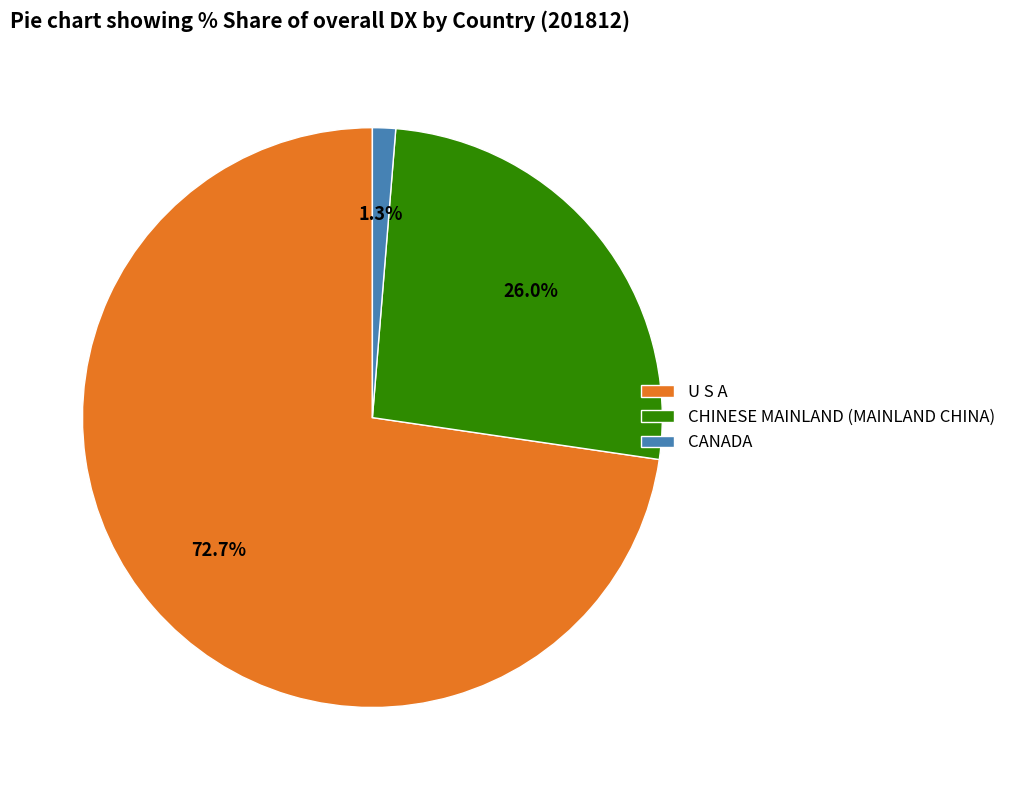

How much of the chart is everything except U S A?

27.3%